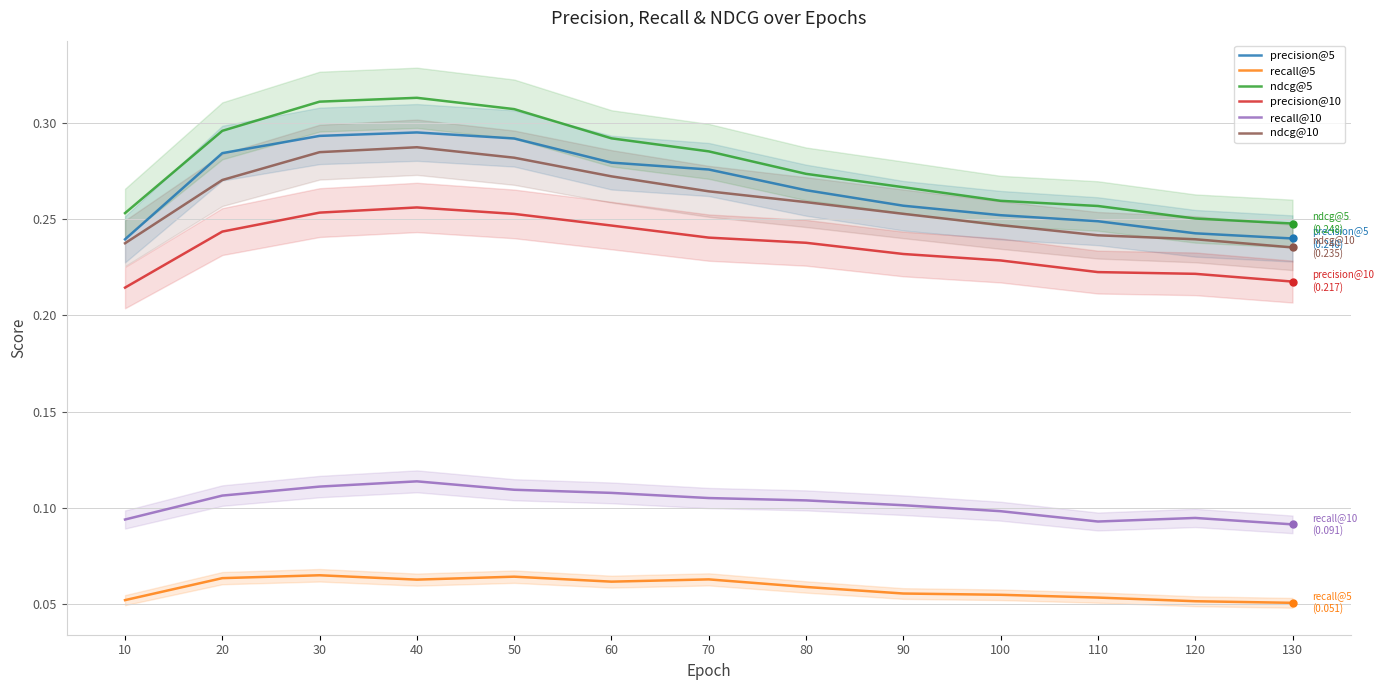

What is the sum of the precision@5 values at 120 and 10?

0.5